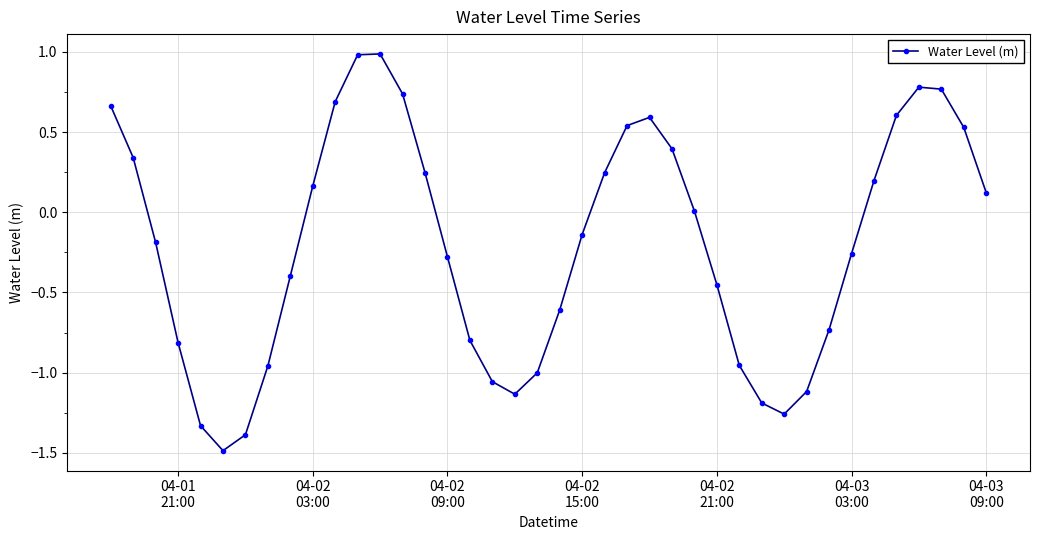

What is the difference between the maximum and minimum values?

2.5